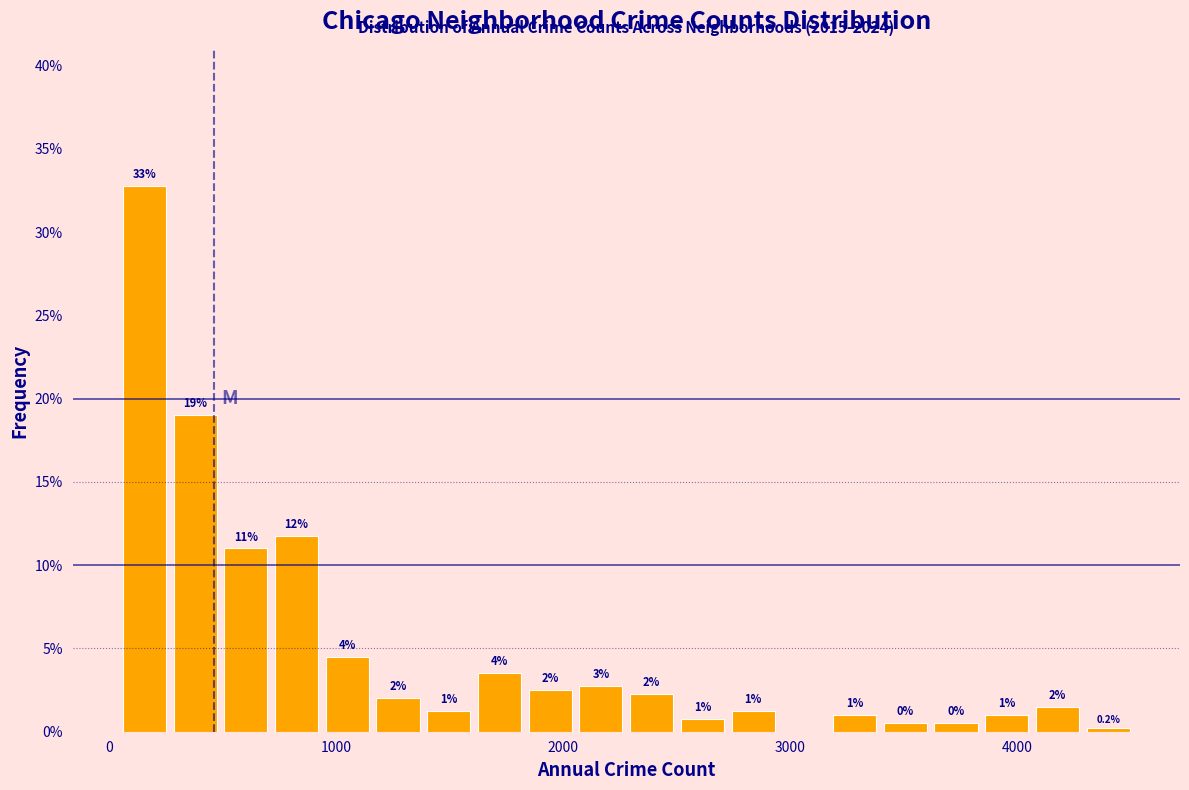

Around what value on the x-axis is the tallest bar? Give the approximate position of its centre, as read against the axis.

200